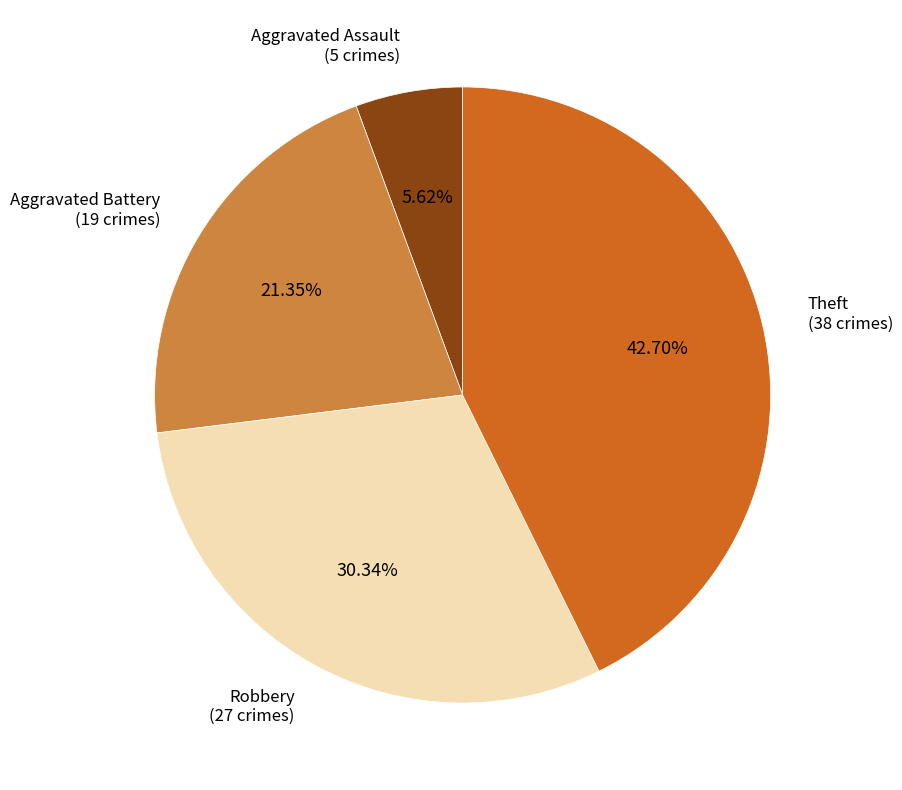

Is there a majority slice in this chart?

No